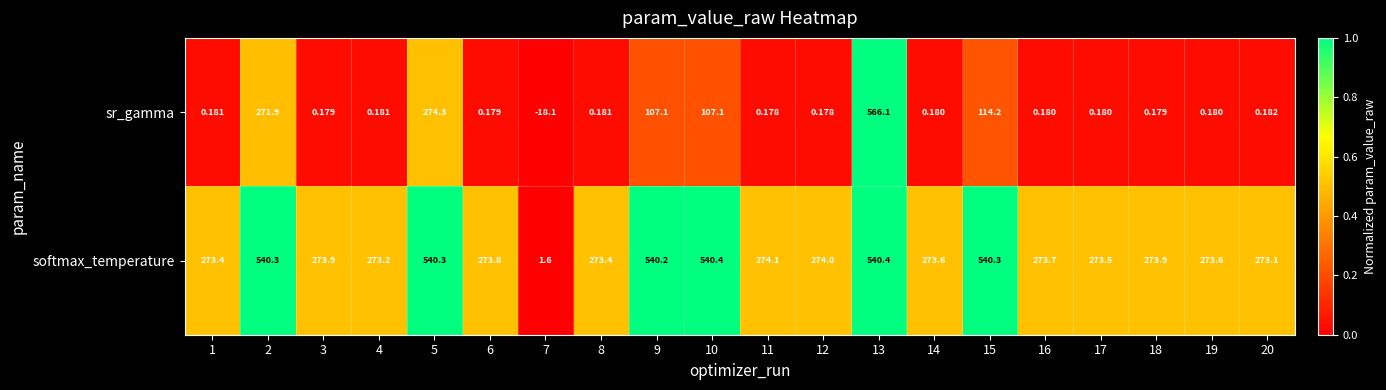

At how many categories does at least one series exceed 0?

20